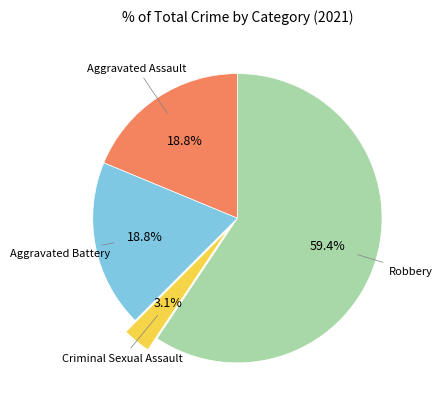

To the nearest percent, what is the difference between the largest and smallest slice percentages?

56%